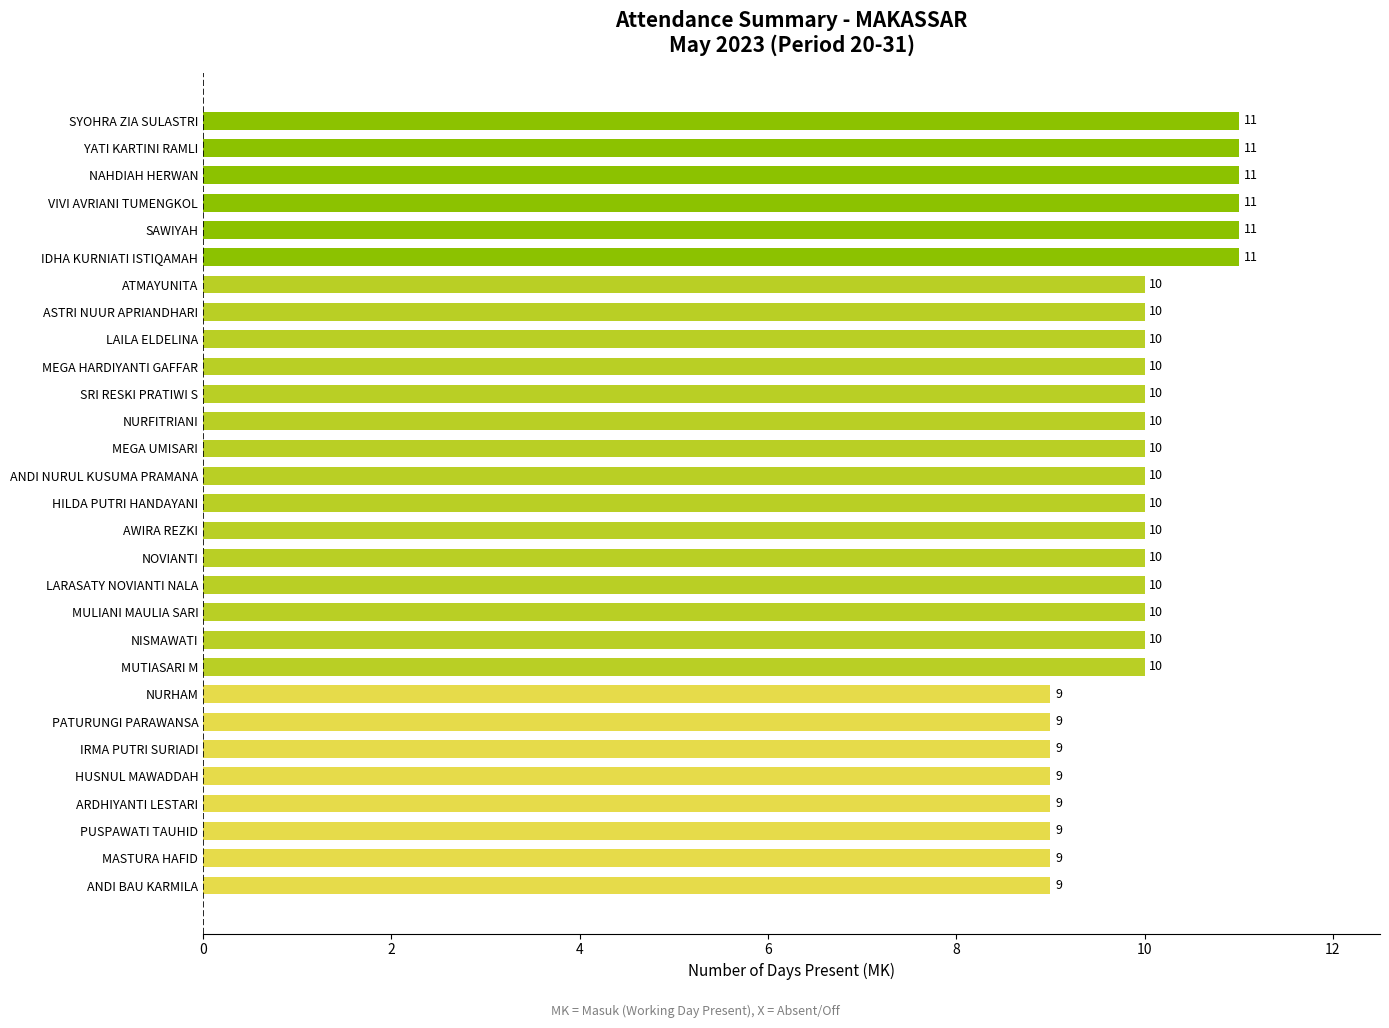

Count the number of data series in this chart.

1